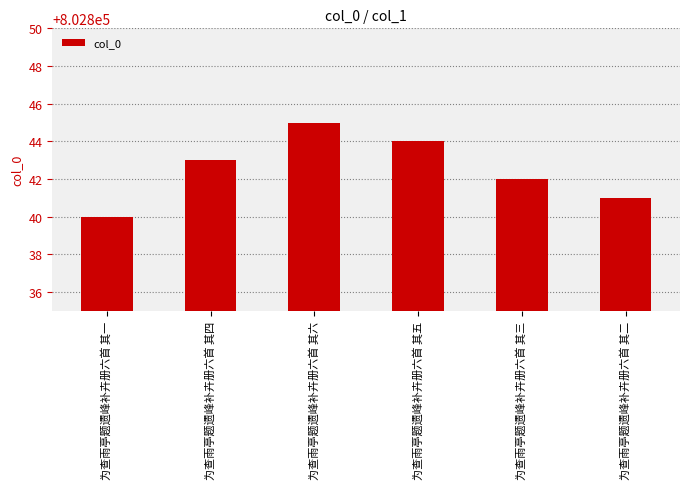

How many series are shown in this chart?

1